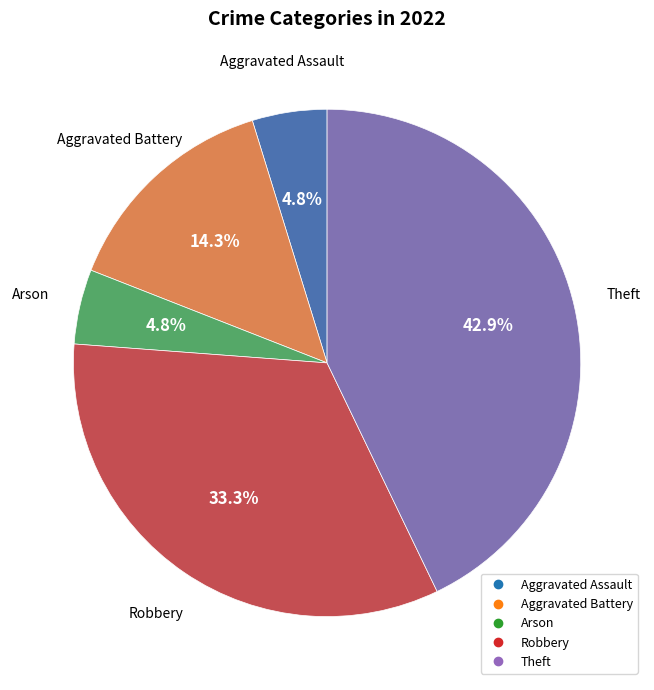

To the nearest percent, what is the difference between the largest and smallest slice percentages?

38%